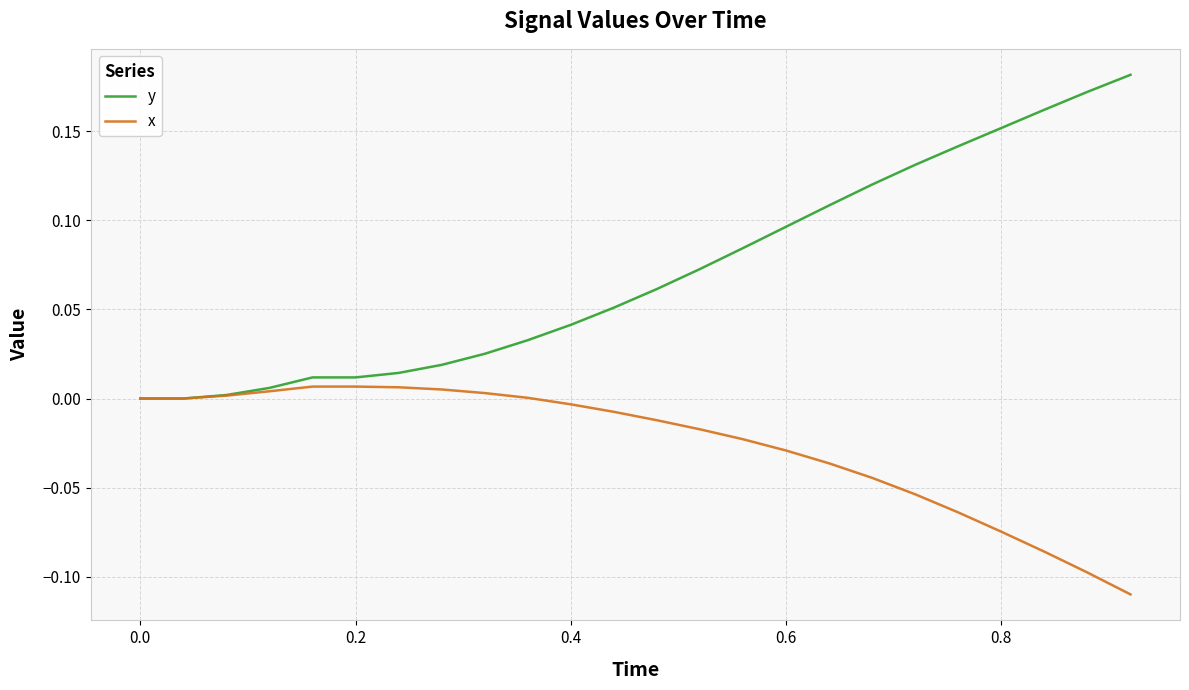

Which series has the largest total across all categories?

y